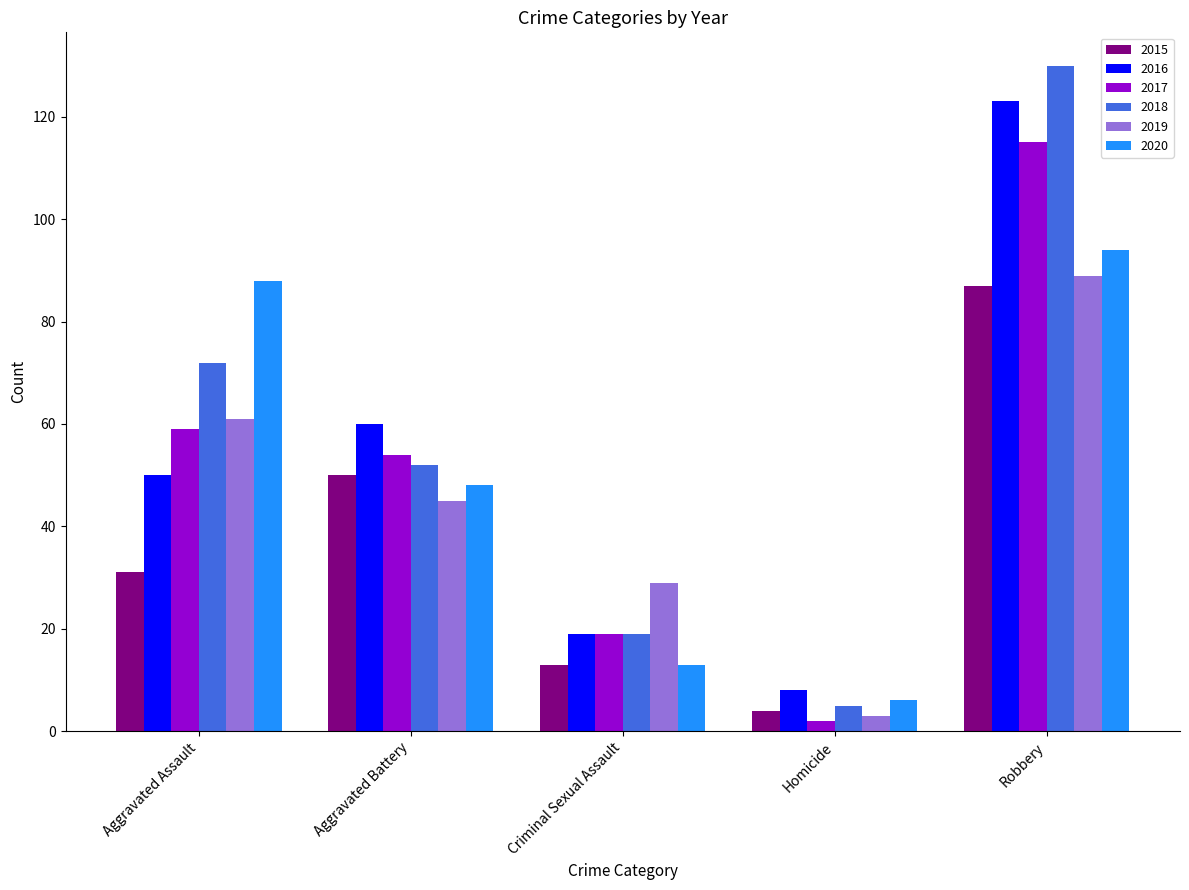

The 2018 series shows 32 at Criminal Sexual Assault. True or false?

False